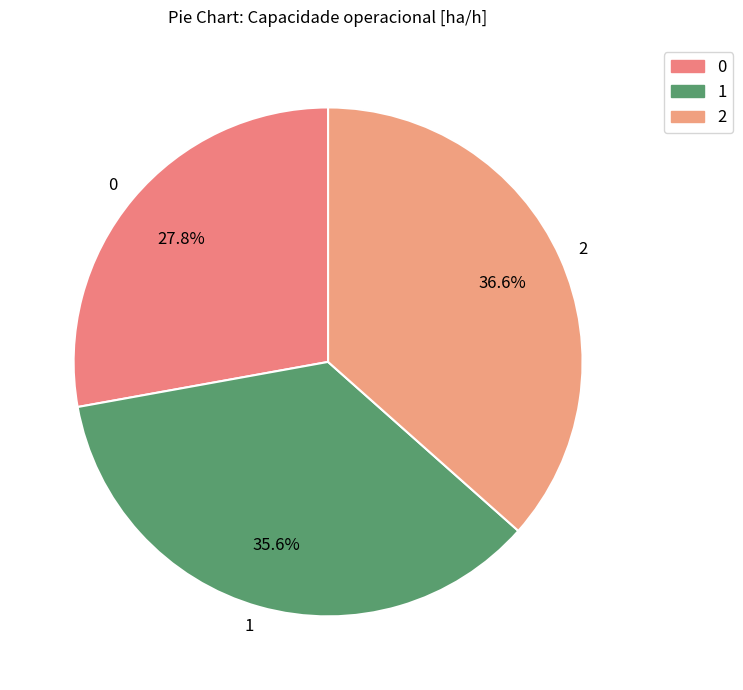

What is the ratio of the value at 1 to the value at 0?

1.3